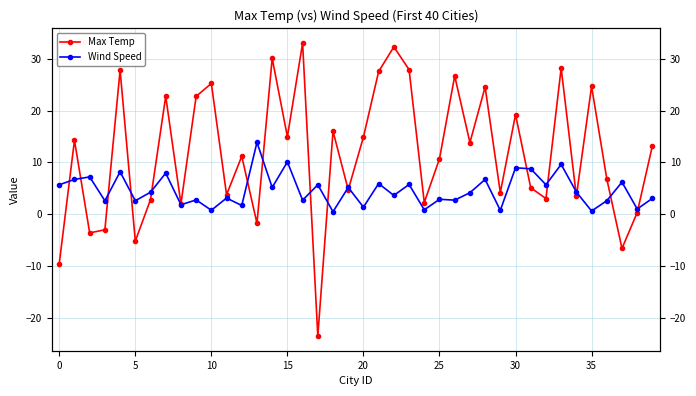

How many interior local peaks does the Max Temp series have?

14